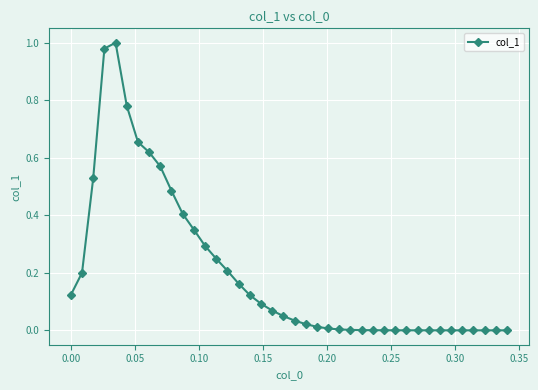

True or false: there are more than 0 points higher than both neighbors.

True